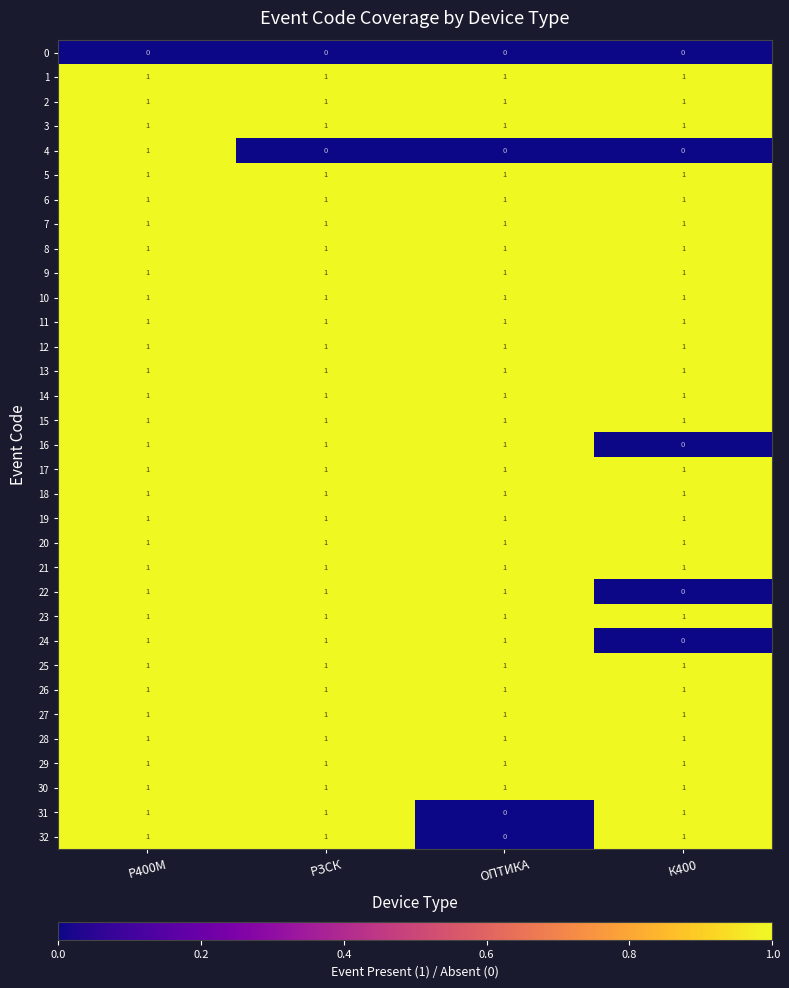

What is the total value across all series at К400?

28